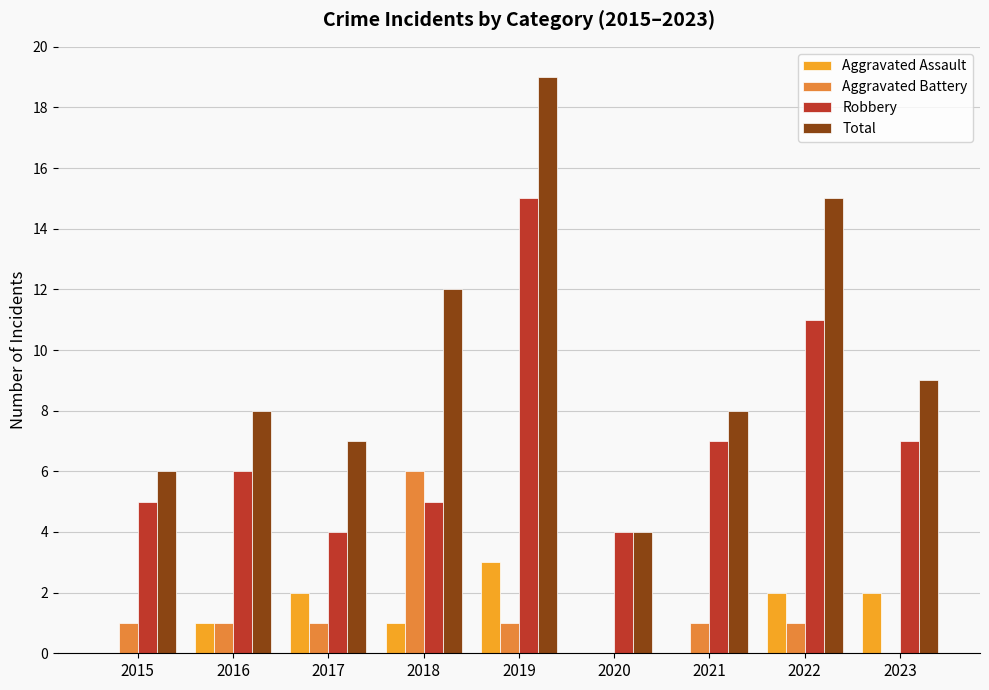

Which series has the largest total across all categories?

Total